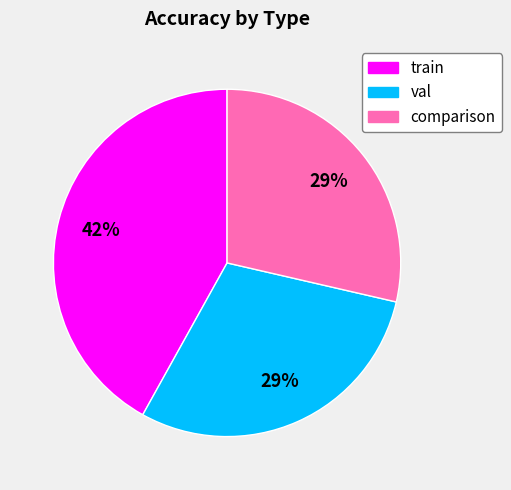

Which slice is the largest?

train